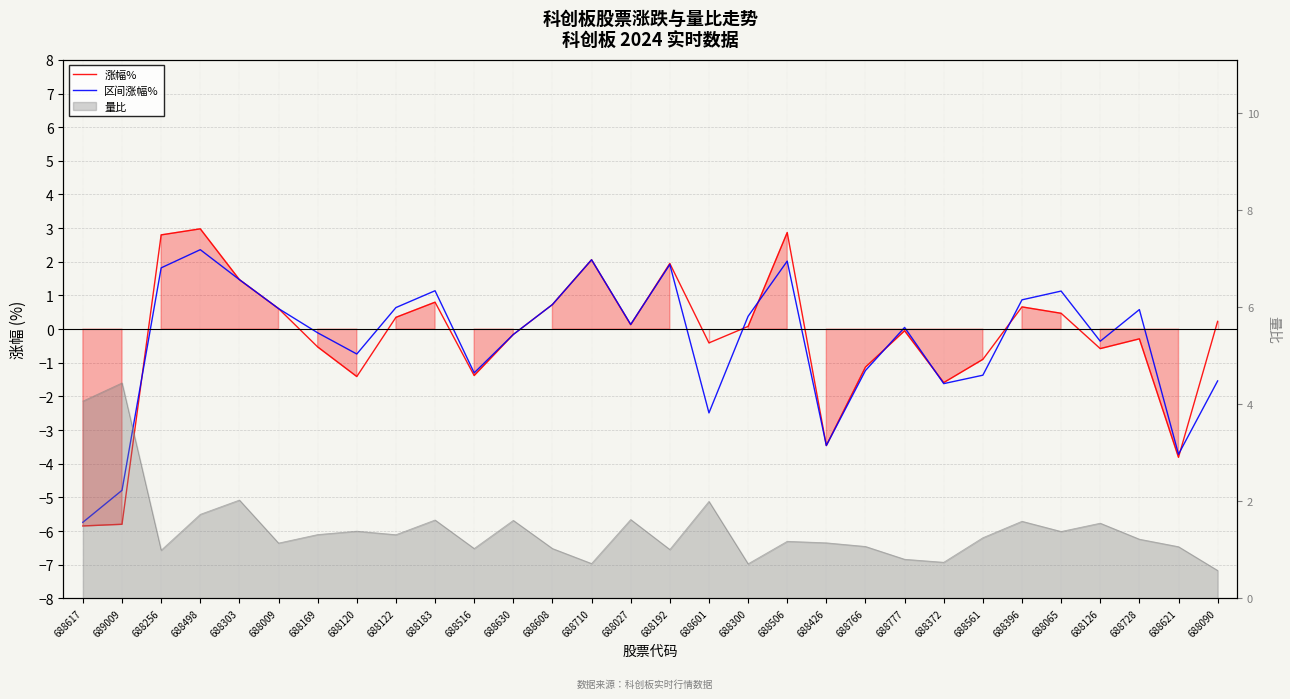

What is the sum of the 区间涨幅% values at 688516 and 688506?

0.7